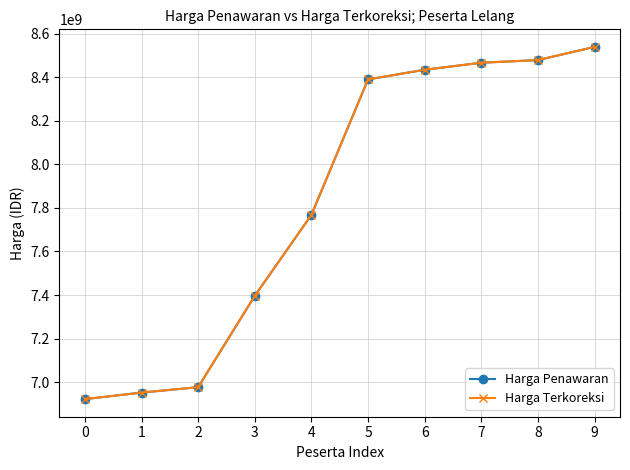

What is the value of the Harga Penawaran point at the 5th from the left?

7767710584.1